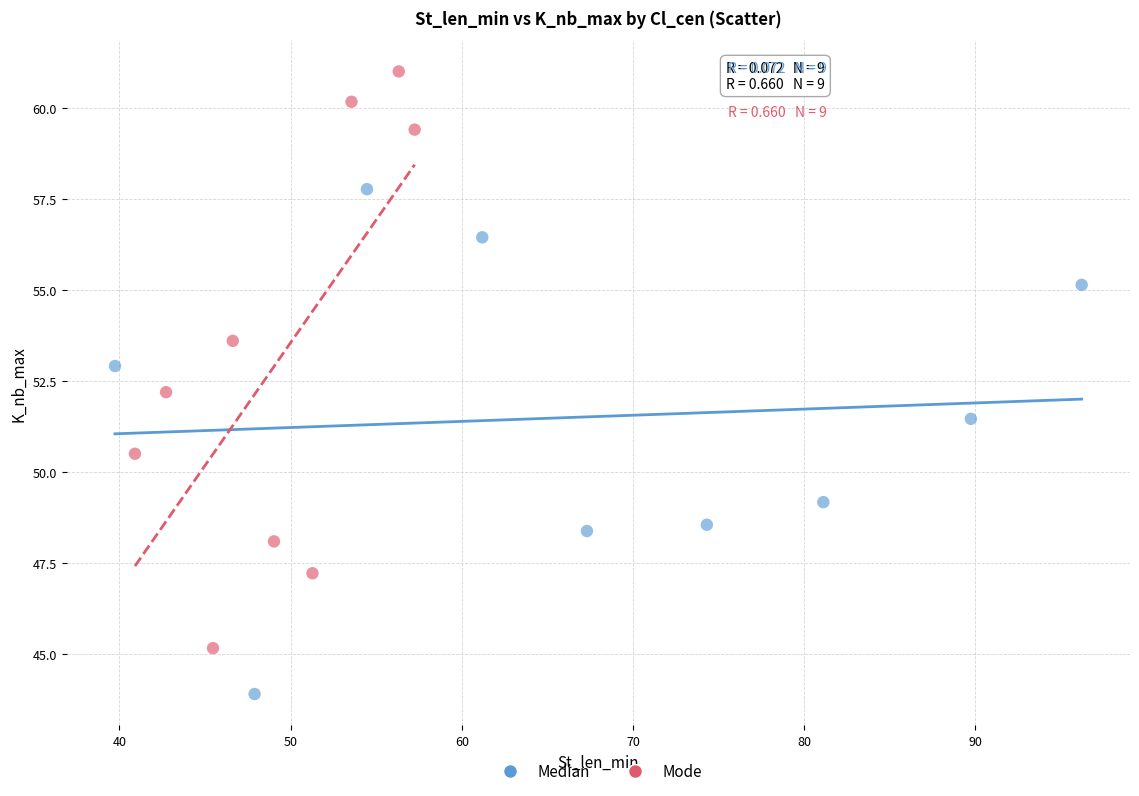

Which series has the largest Y range (max minus min)?

Mode